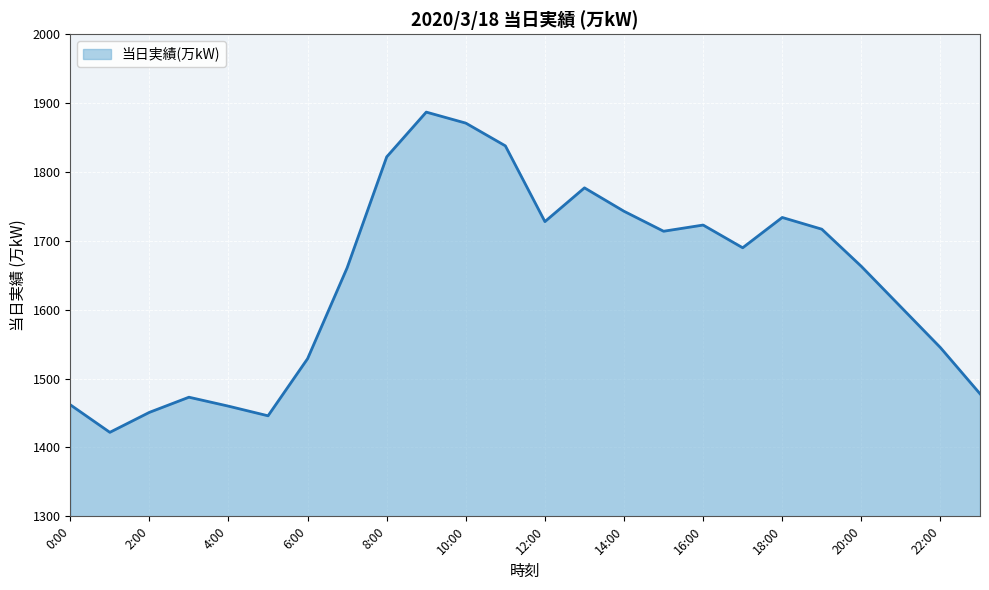

What is the maximum value shown in the chart?

1887